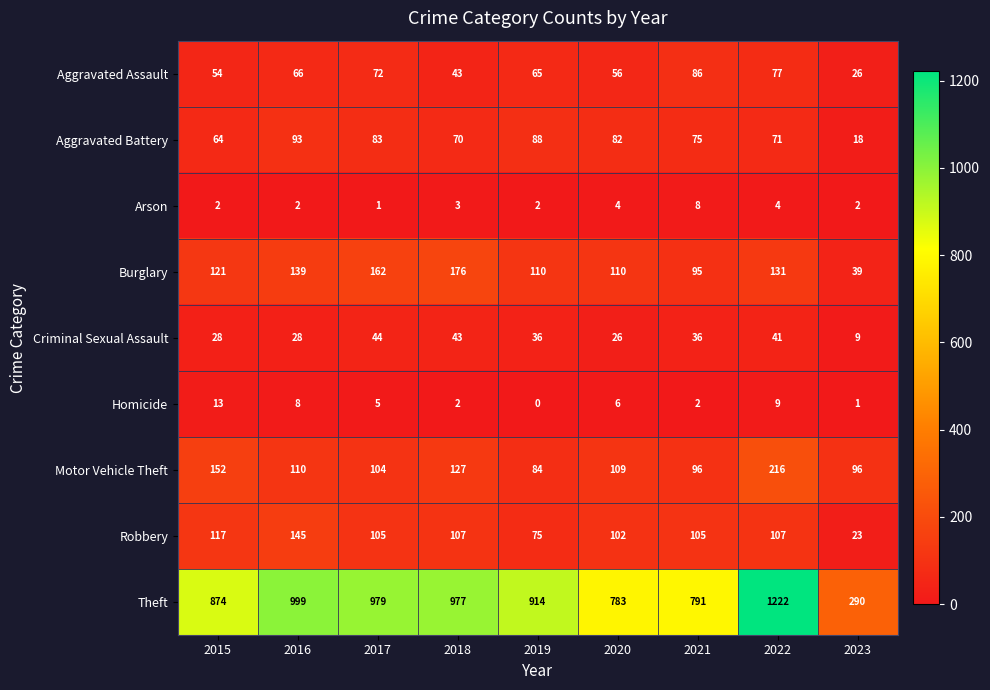

At 2019, list the series in order from largest to smallest.

Theft, Burglary, Aggravated Battery, Motor Vehicle Theft, Robbery, Aggravated Assault, Criminal Sexual Assault, Arson, Homicide